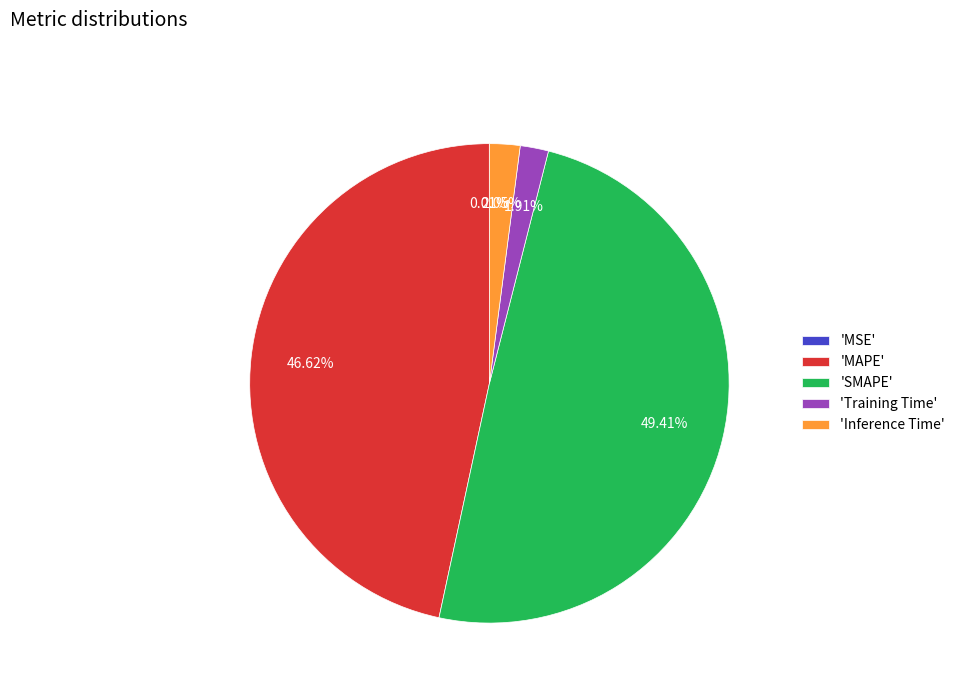

To the nearest percent, what is the difference between the largest and smallest slice percentages?

49%